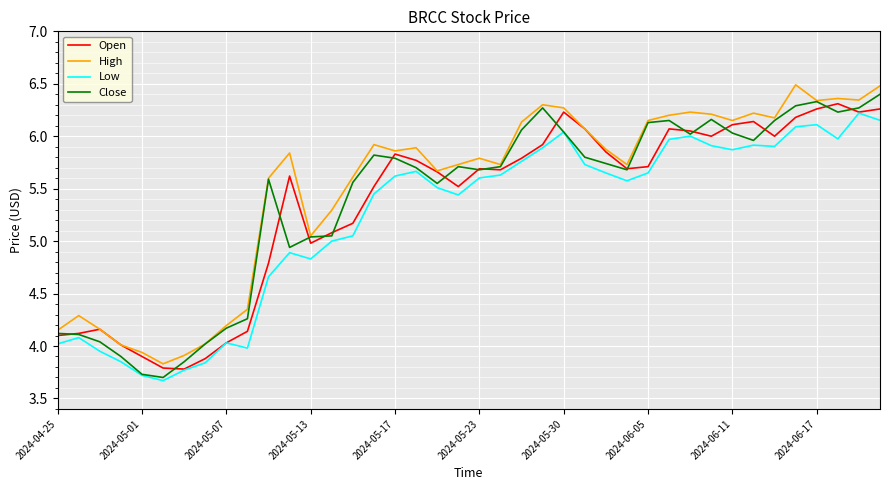

What is the maximum value shown in the chart?

6.5